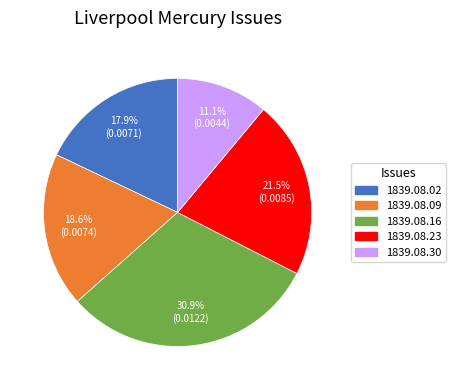

Rank the categories by value from lowest to highest.

1839.08.30, 1839.08.02, 1839.08.09, 1839.08.23, 1839.08.16